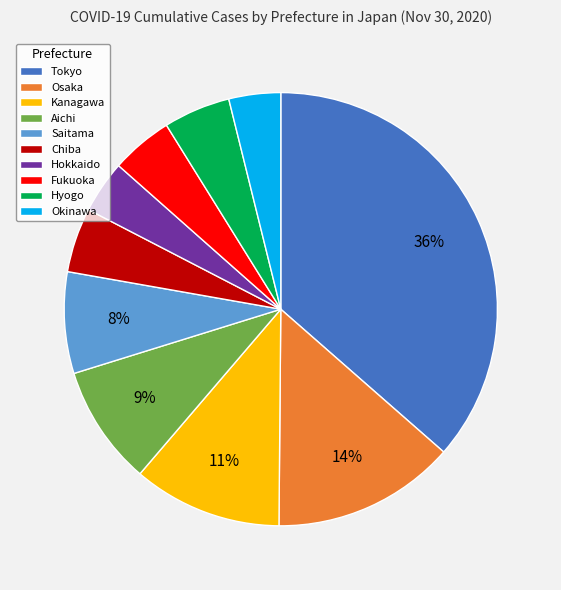

To the nearest percent, what is the combined percentage of Osaka and Kanagawa?

25%